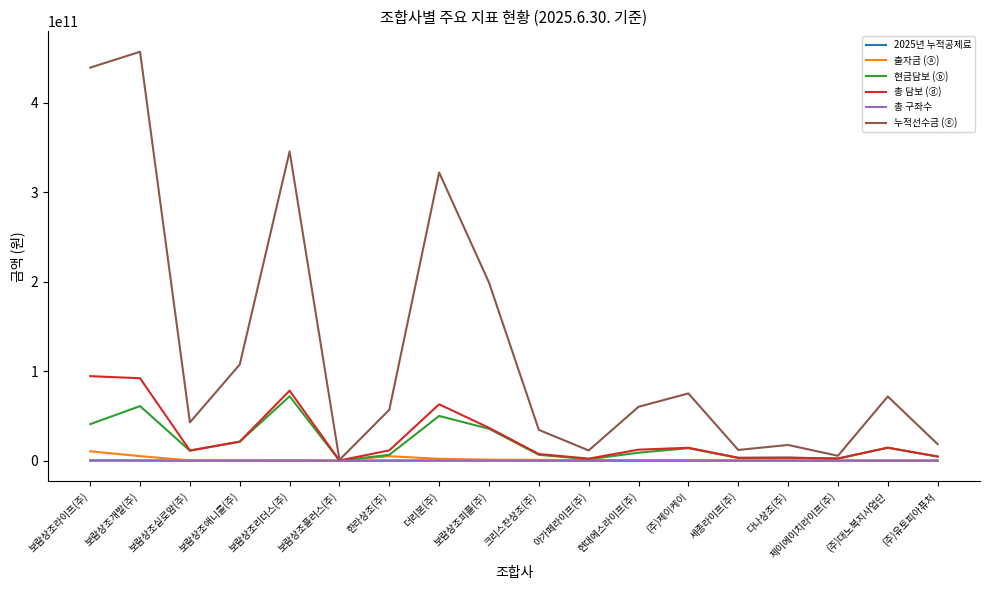

True or false: 총 담보 (ⓓ) has a value of 28635113405 at 더리본(주).

False